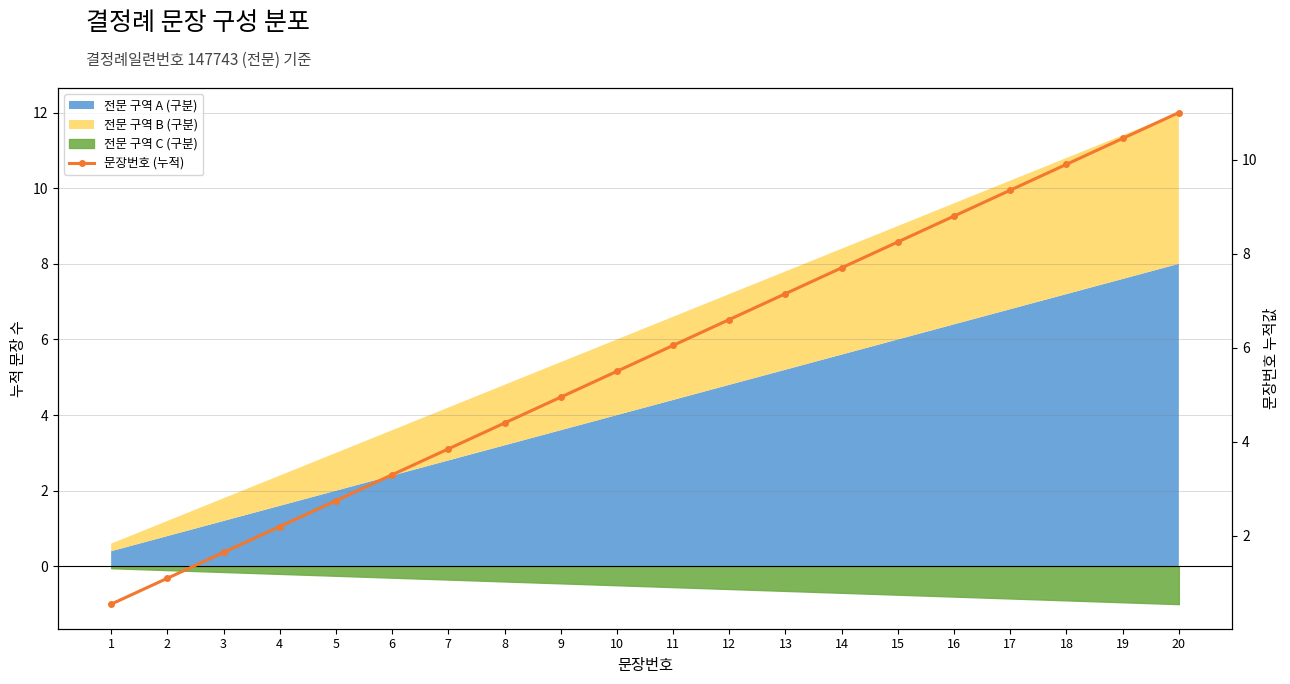

Where is the data nearest to the value 5?

9